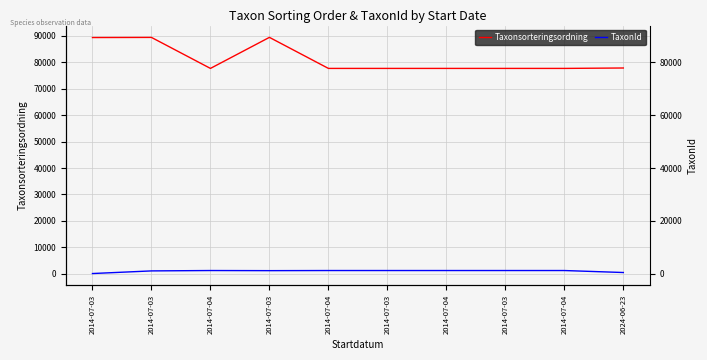

True or false: Taxonsorteringsordning and TaxonId cross at least once.

False